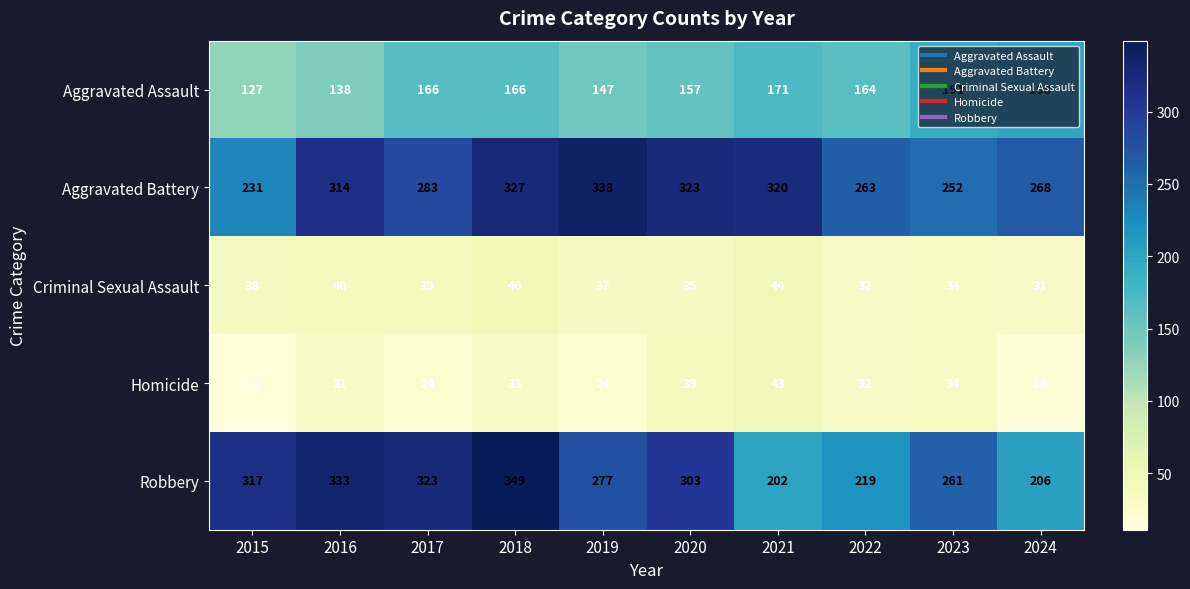

Between 2017 and 2022, which series saw the biggest shift?

Robbery